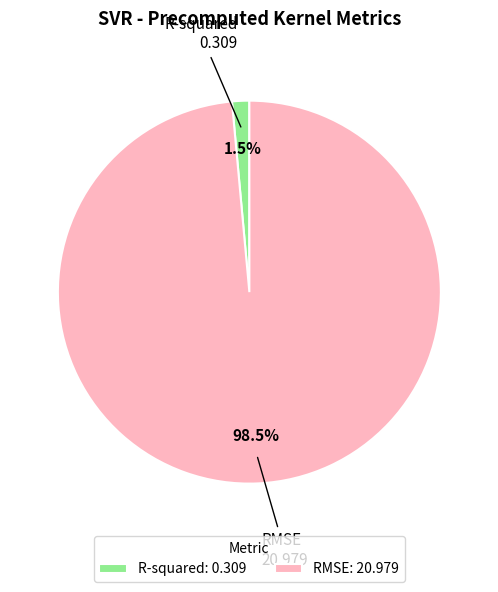

Rank the categories by value from highest to lowest.

RMSE, R-squared